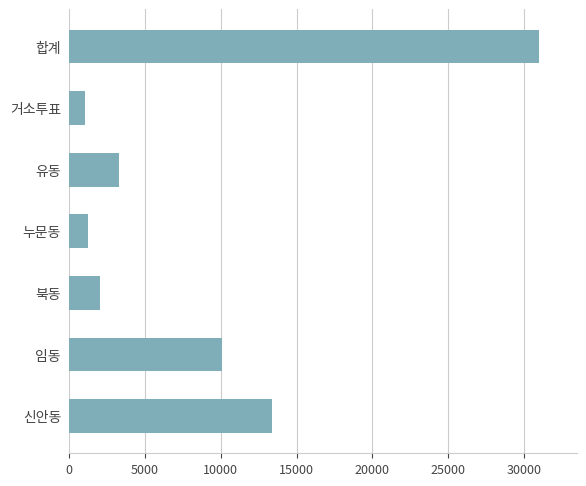

What is the average value?

8856